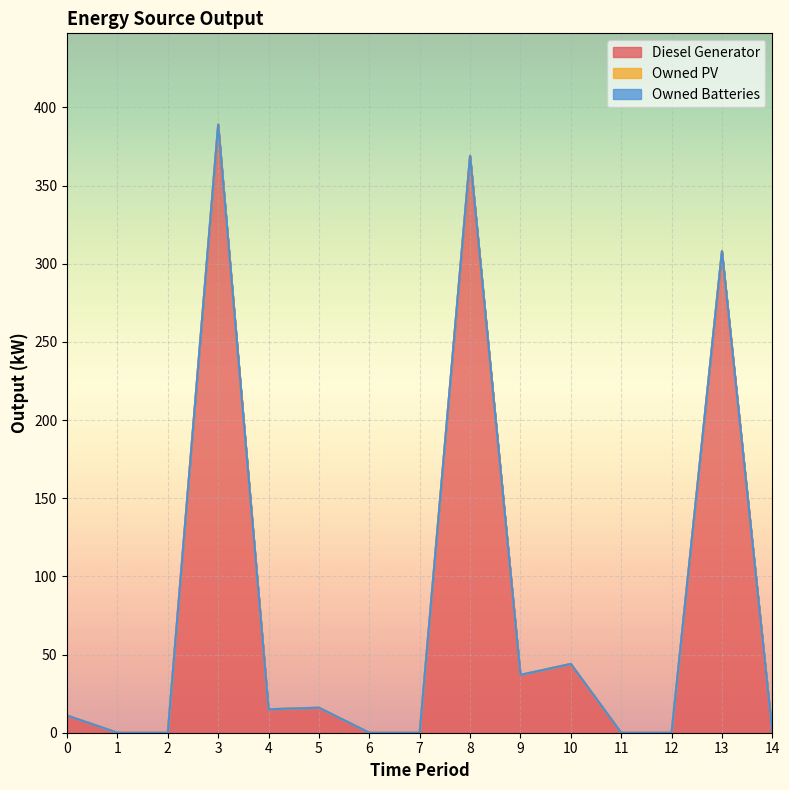

What is the value of the Diesel Generator point at the 9th from the left?

369